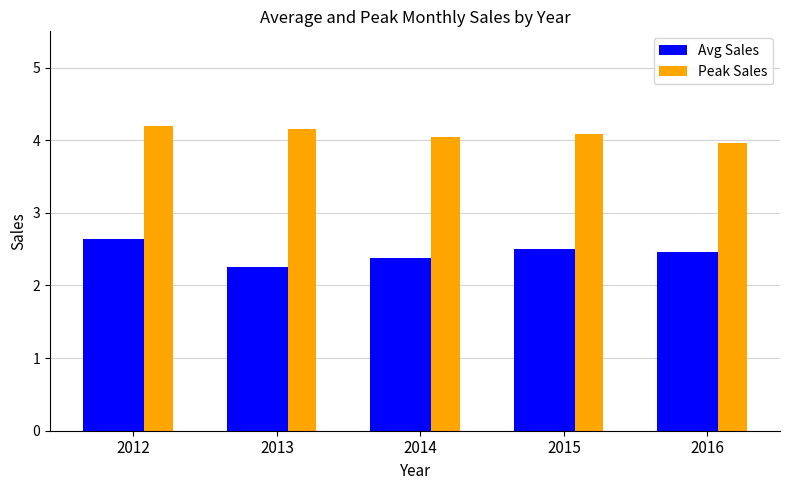

Reading right to left, transcribe all the data shown in this chart.

Avg Sales: 2.5	2.5	2.4	2.3	2.6
Peak Sales: 4.0	4.1	4.0	4.2	4.2